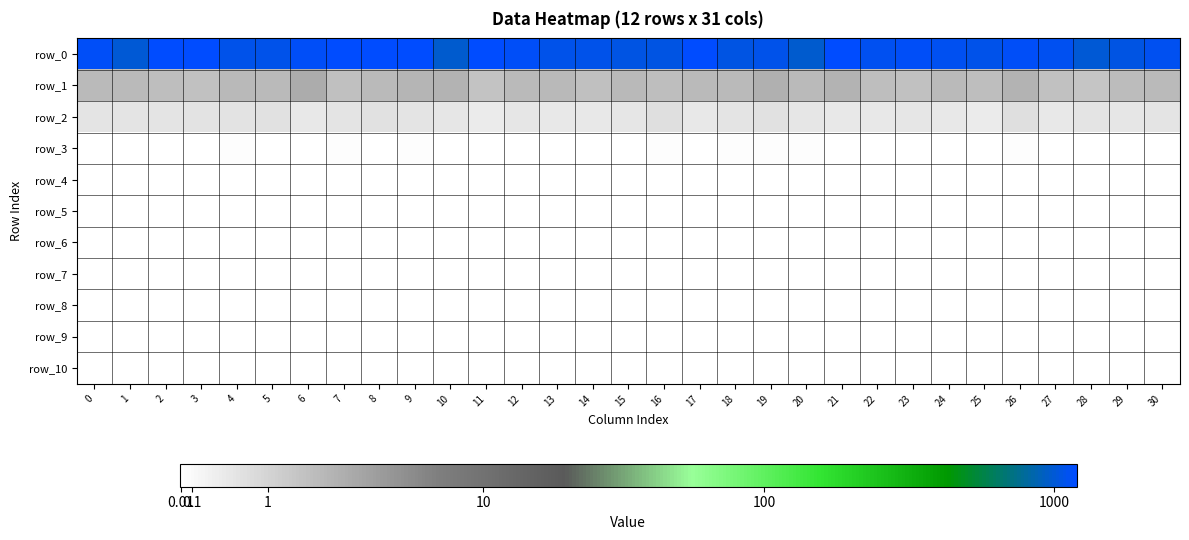

How many values in the row_1 series are below 1?

5